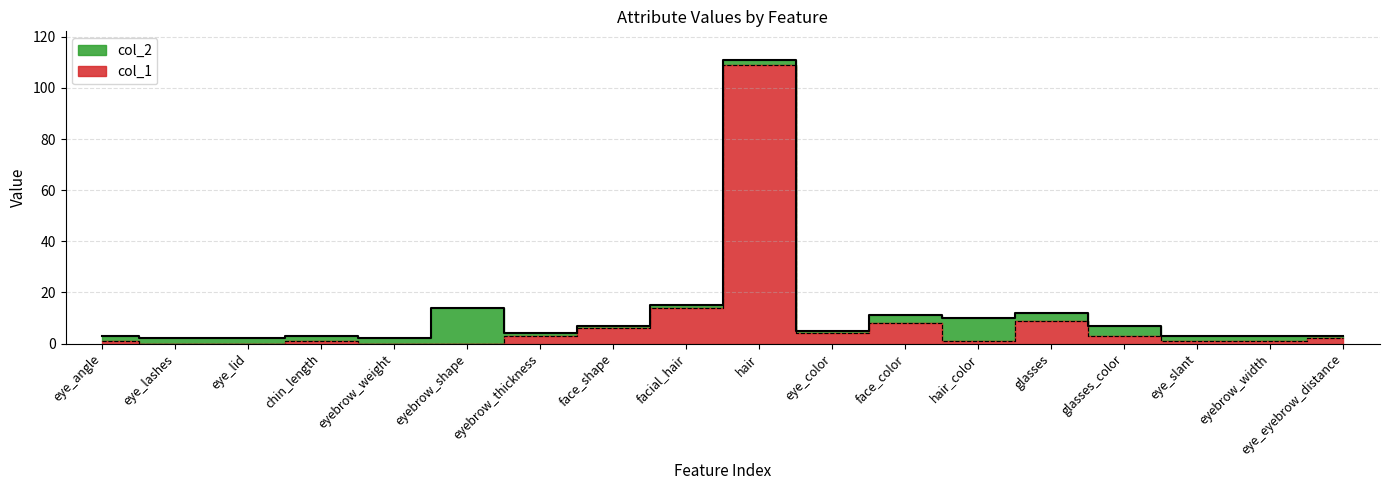

How many interior local valleys does the col_1 series have?

2